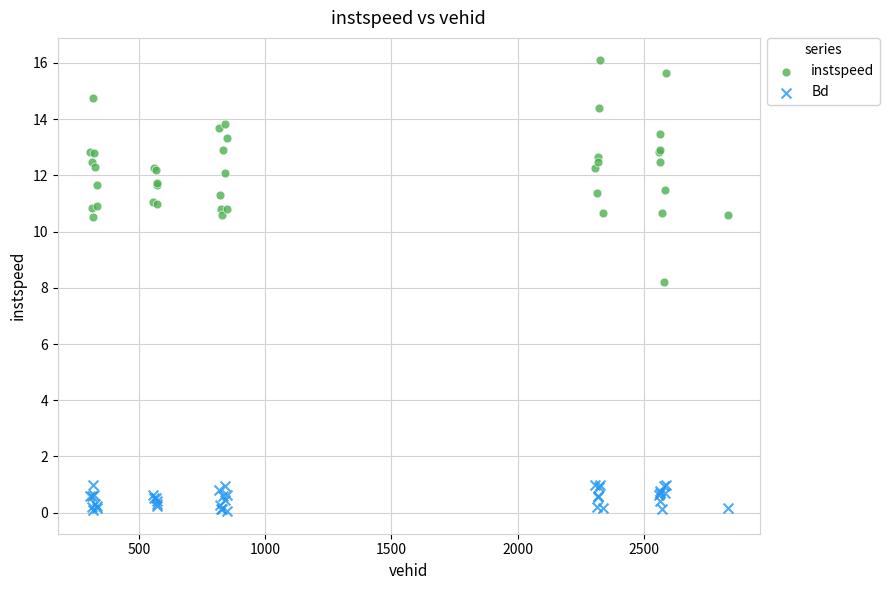

Which series contains the lowest Y value?

Bd